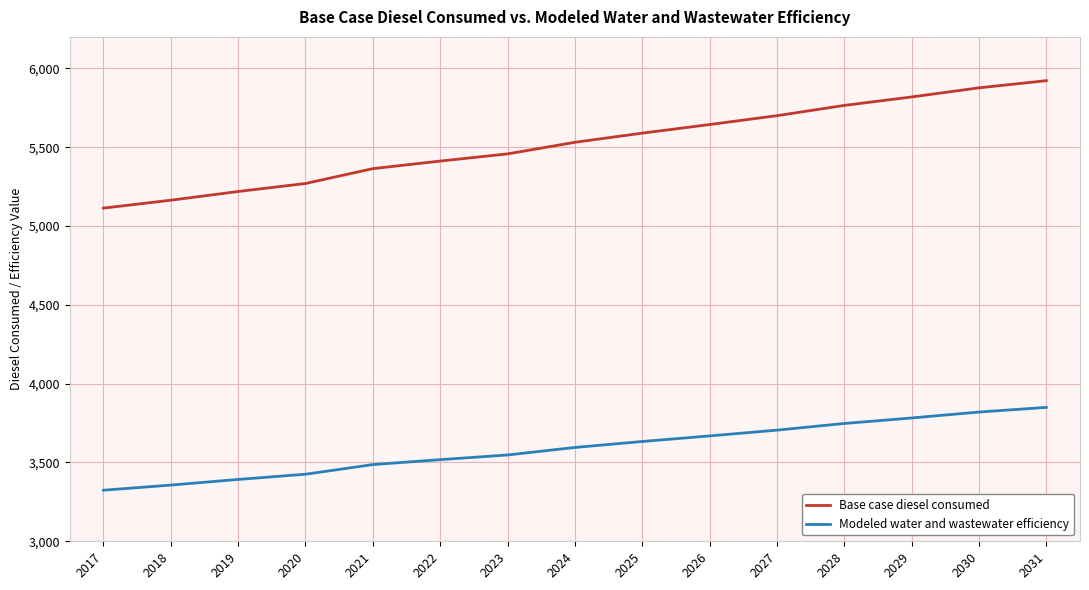

List the series in order of their peak value, highest first.

Base case diesel consumed, Modeled water and wastewater efficiency